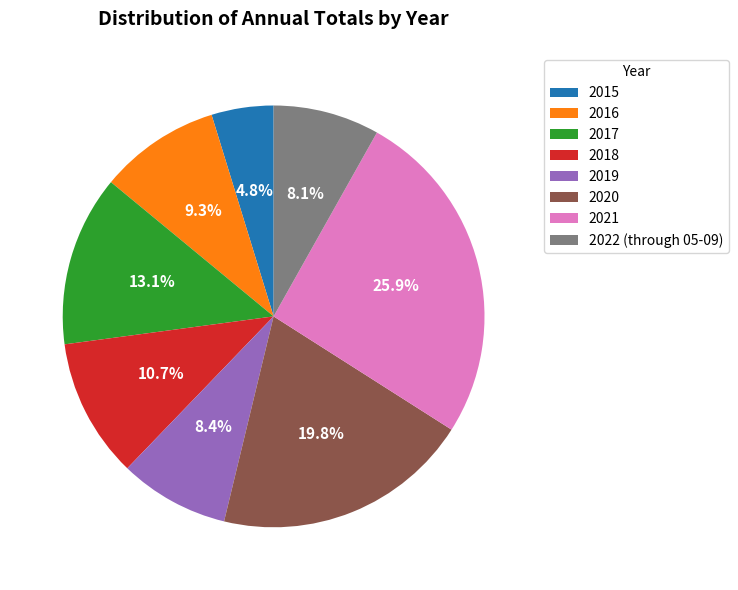

True or false: 2019 accounts for 8% of the total.

True